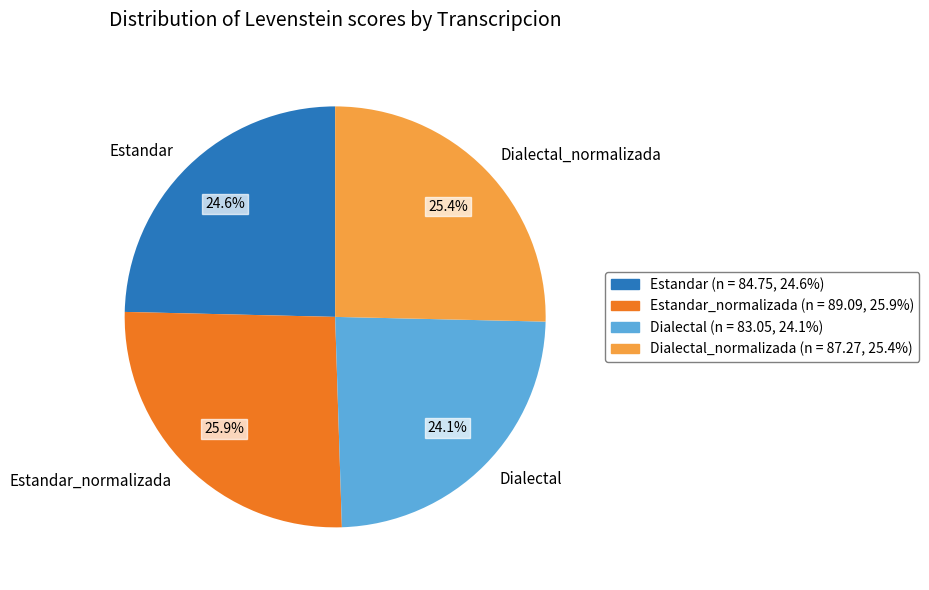

Which category has the biggest portion of the pie?

Estandar_normalizada